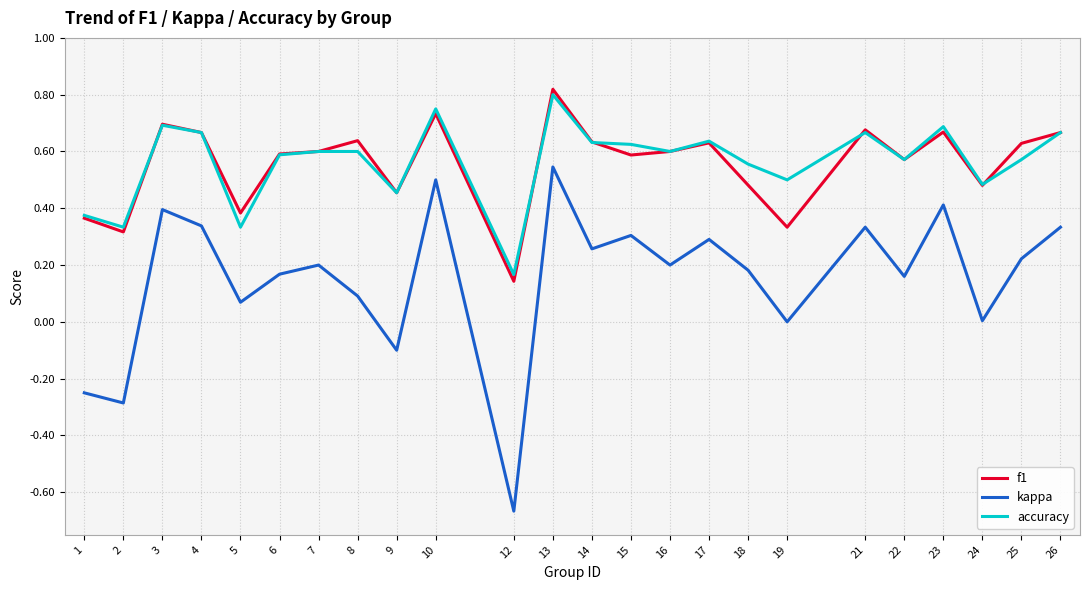

What are all the series names shown in the legend?

f1, kappa, accuracy